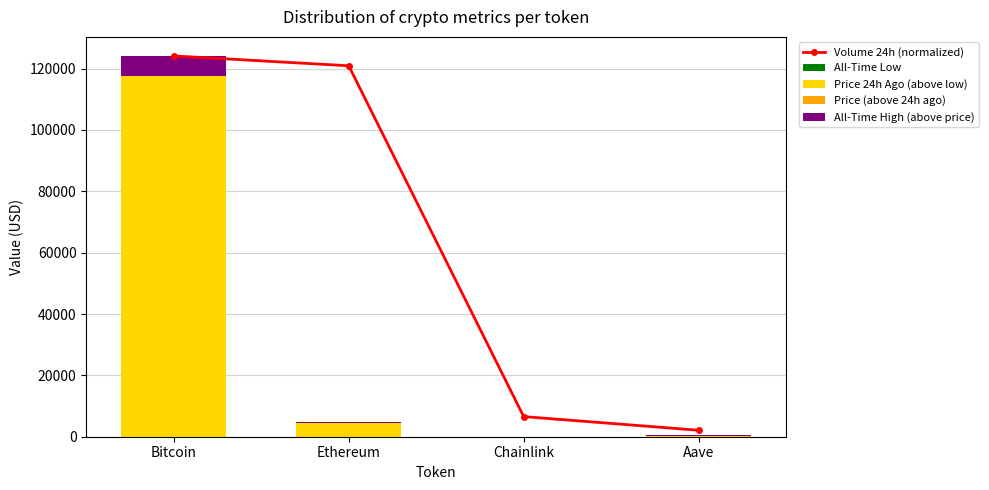

Reading left to right, extract all data points from this chart.

Volume 24h (normalized): 124128.0	120914.9	6561.7	2107.4
All-Time Low: 67.8	0.4	0.1	26.0
Price 24h Ago (above low): 117490.2	4437.4	21.7	274.8
Price (above 24h ago): 145.0	6.5	1.2	-4.8
All-Time High (above price): 6425.0	433.9	29.6	365.7